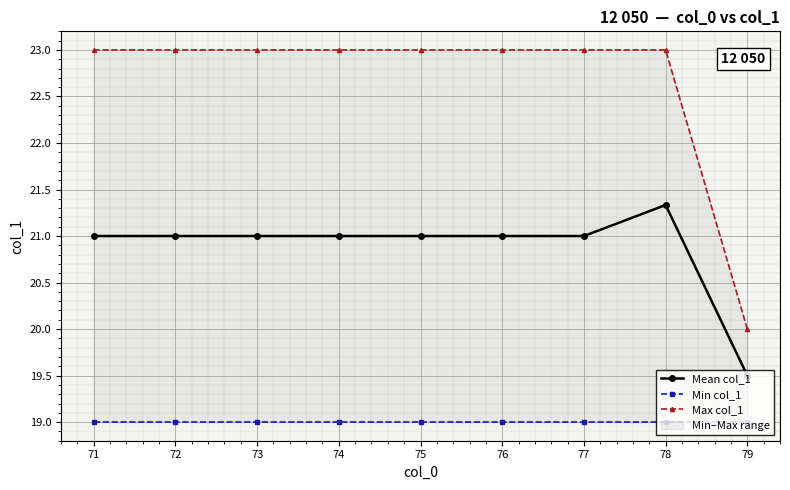

True or false: Min col_1 and Max col_1 intersect in this chart.

False